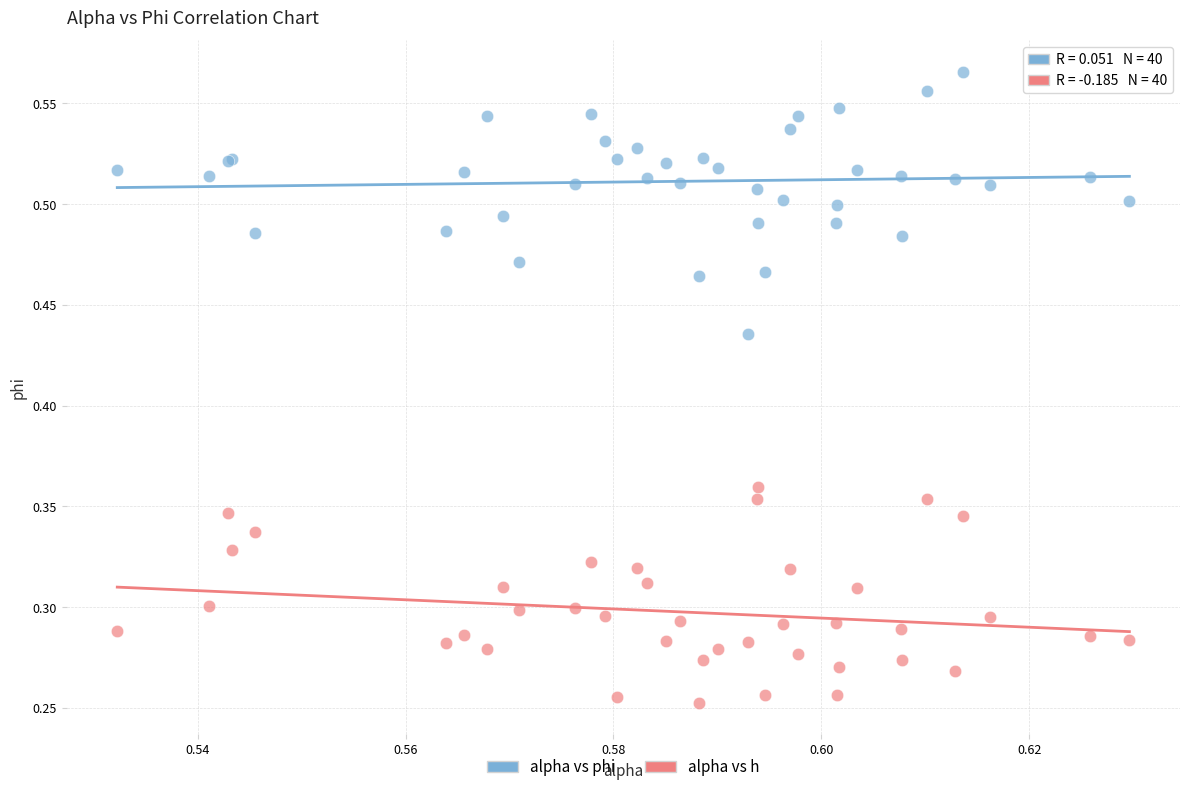

Which series contains the lowest Y value?

alpha vs h